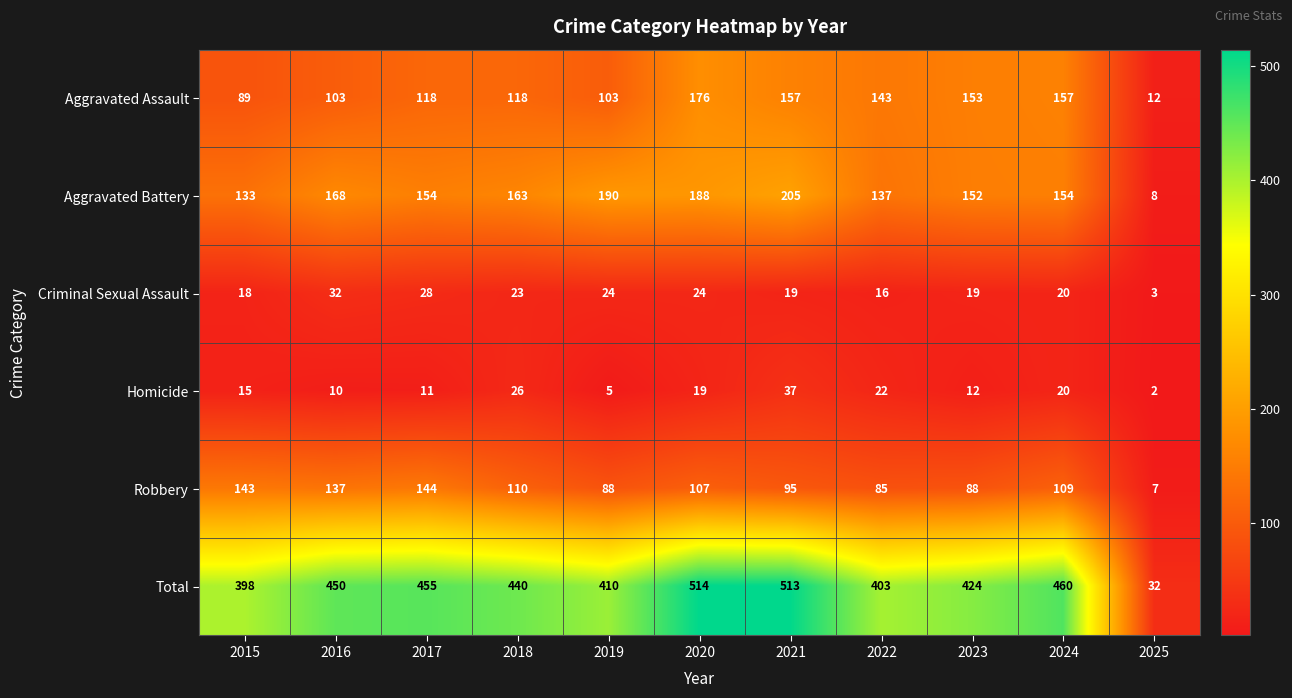

The value of Aggravated Assault at 2024 is 157. True or false?

True